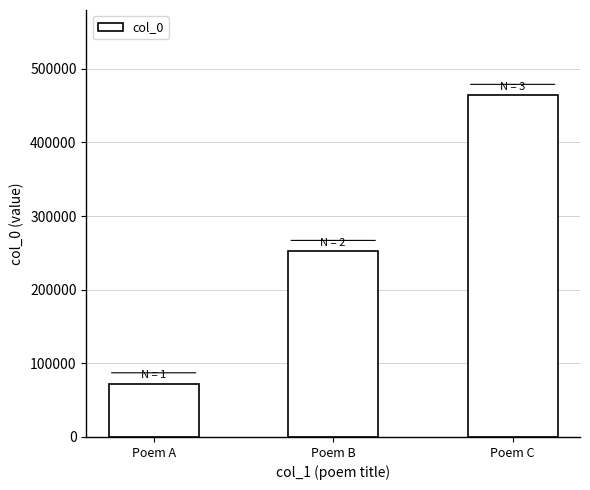

What is the greatest value displayed?

463885